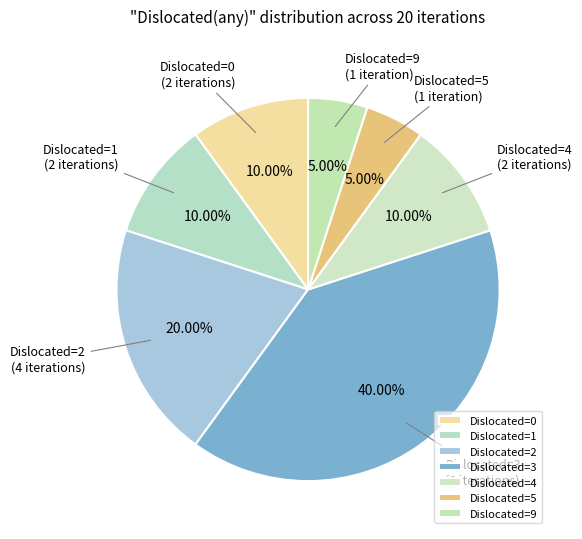

Is there a majority slice in this chart?

No